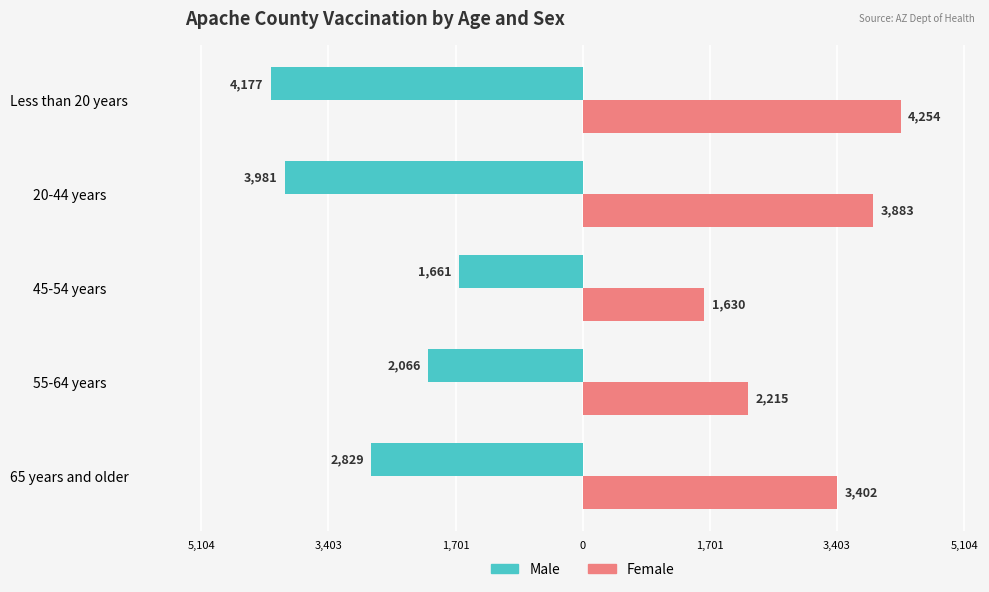

What are all the series names shown in the legend?

Male, Female